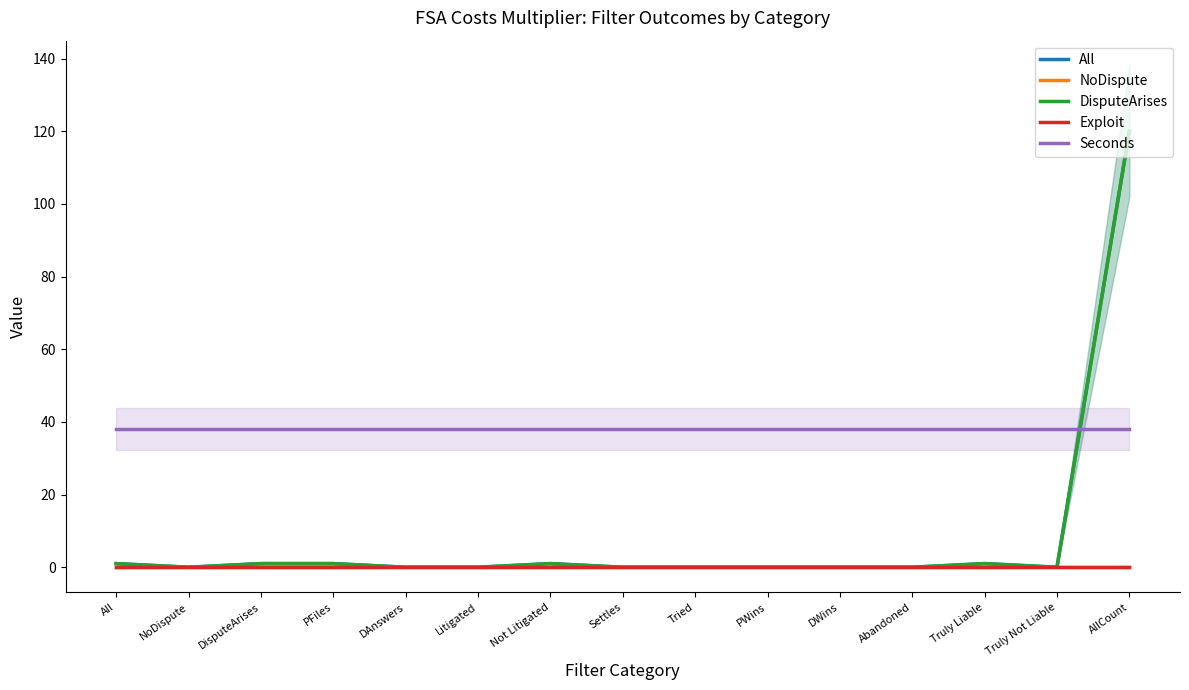

What are all the series names shown in the legend?

All, NoDispute, DisputeArises, Exploit, Seconds